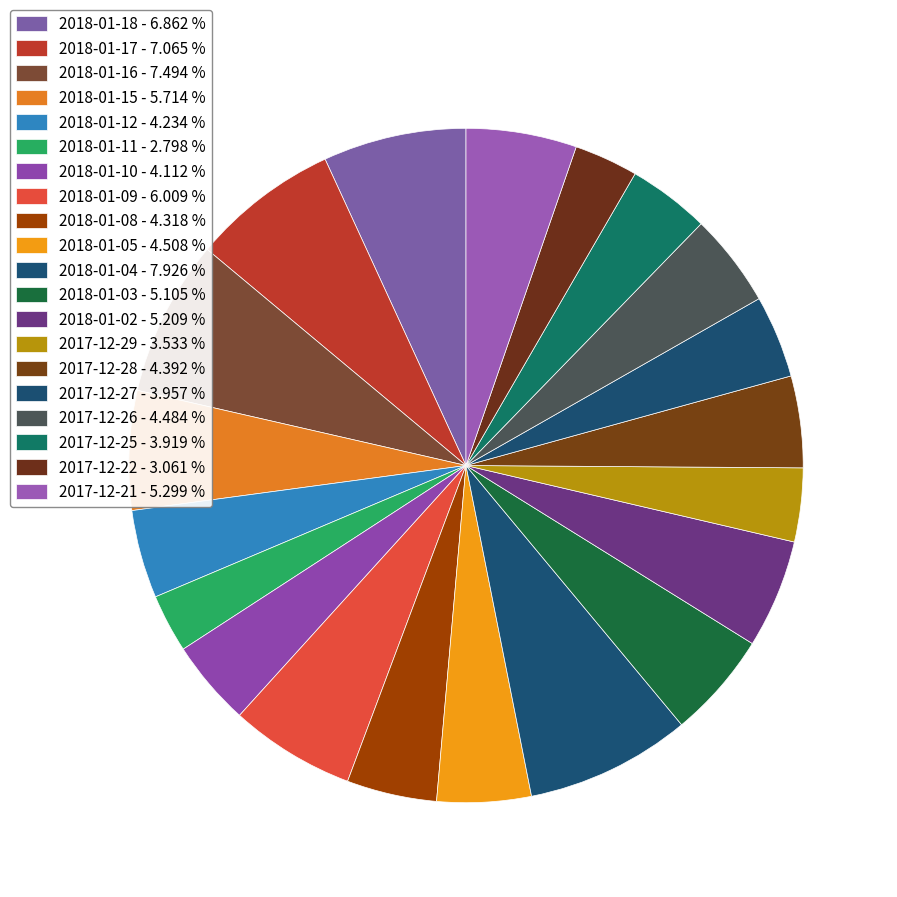

Is 2018-01-11 the majority of the pie?

No